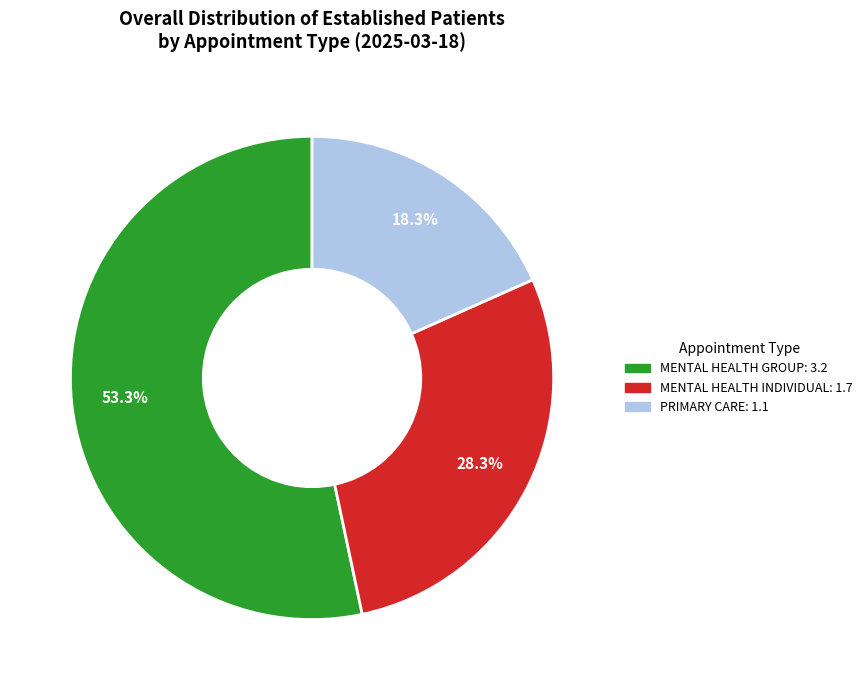

Is there any slice that represents more than half of the pie?

Yes